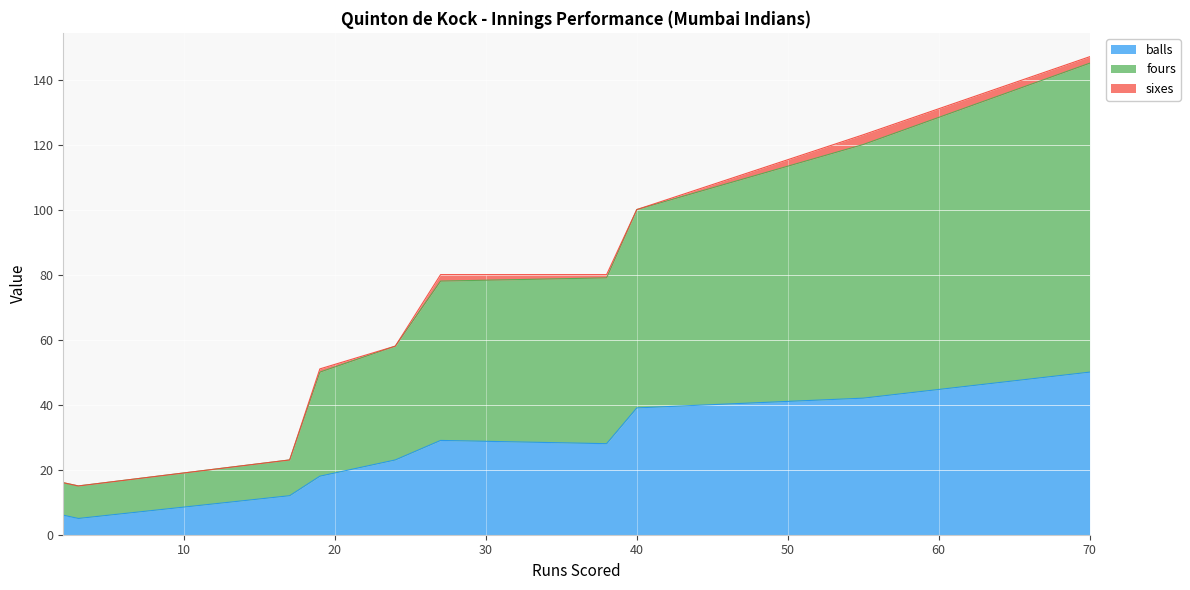

What is the minimum value for balls?

5